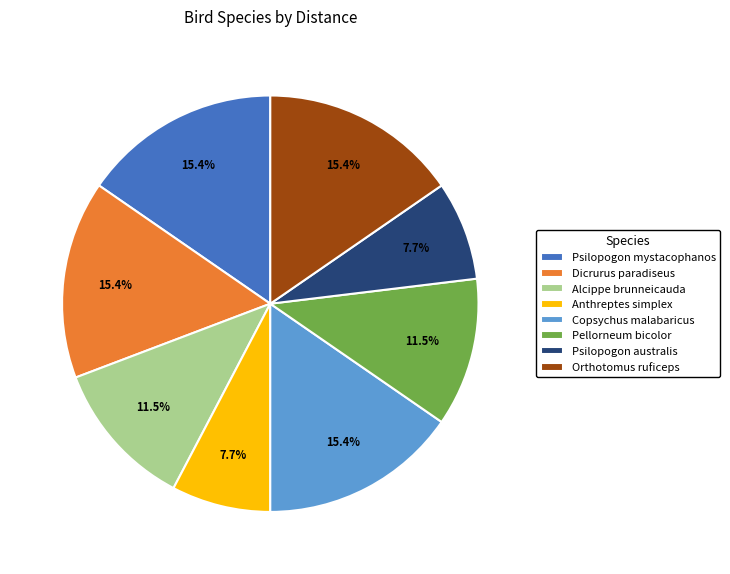

Is it true that Psilopogon australis is 8% of the pie?

True